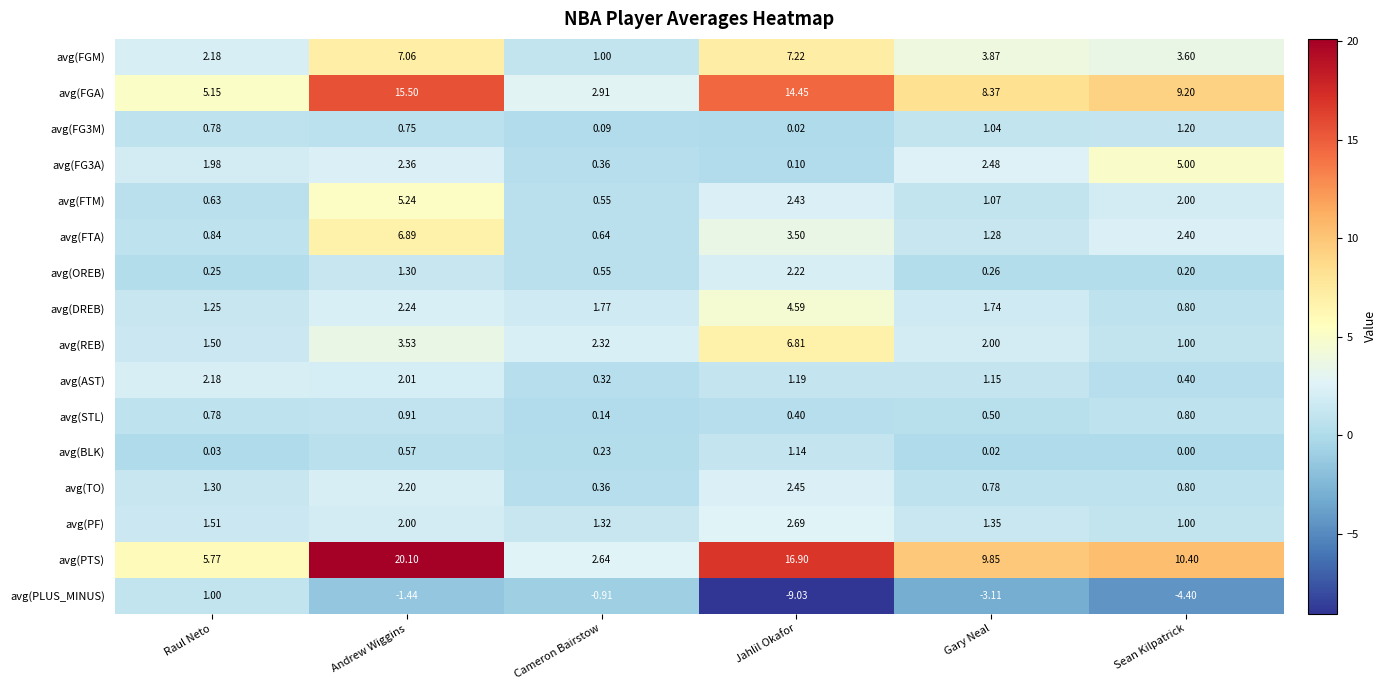

Which series has the largest total across all categories?

avg(PTS)